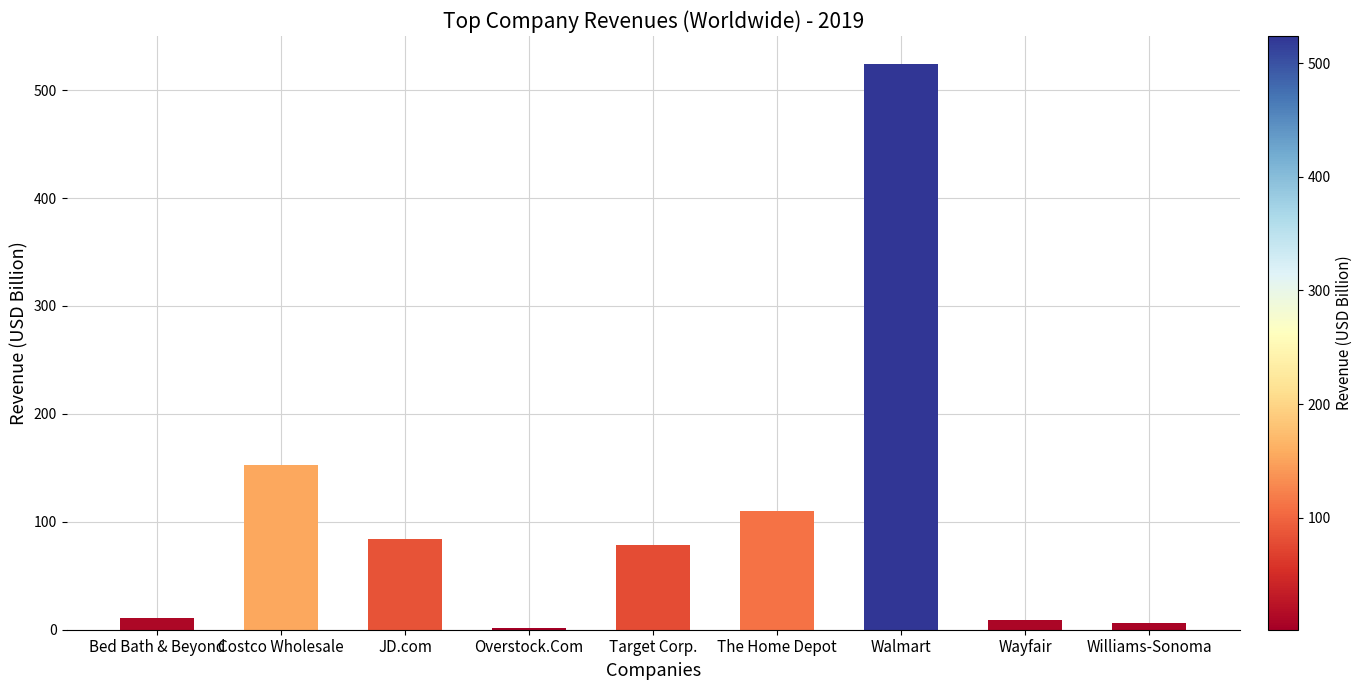

What is the difference between the values at Overstock.Com and Costco Wholesale?

151.2